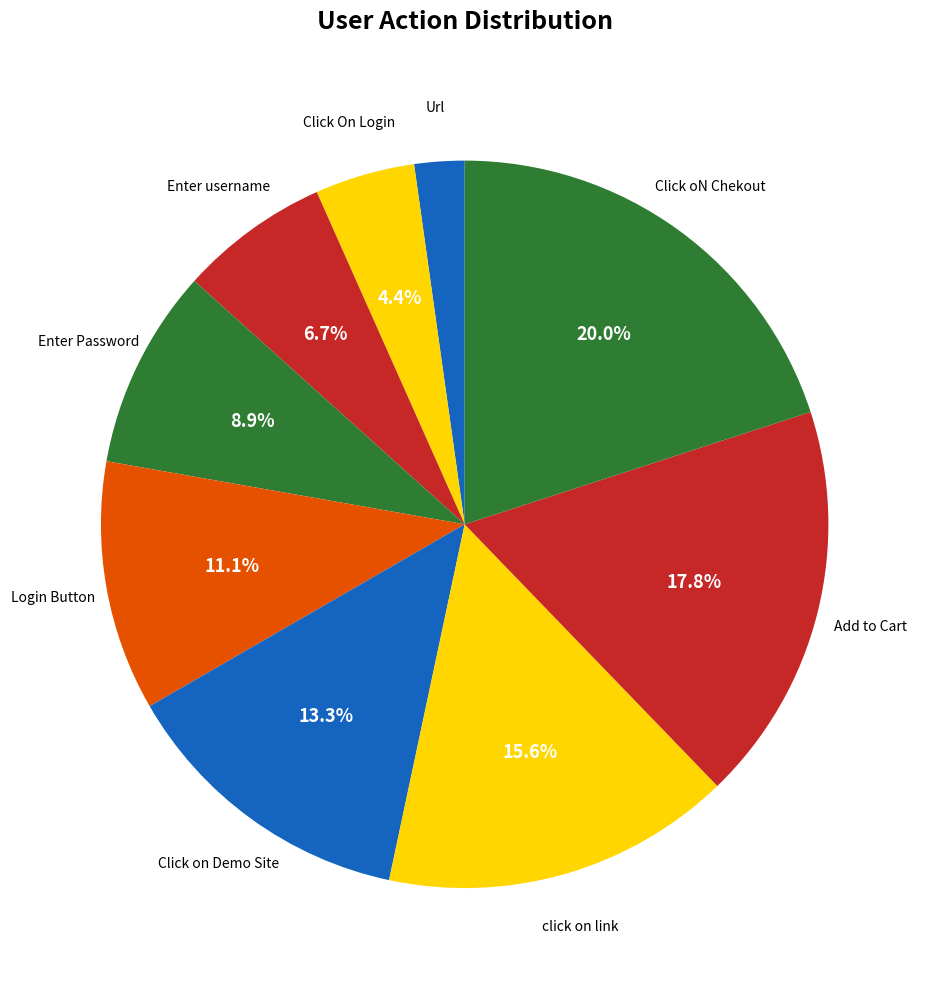

Count the number of slices in the pie.

9